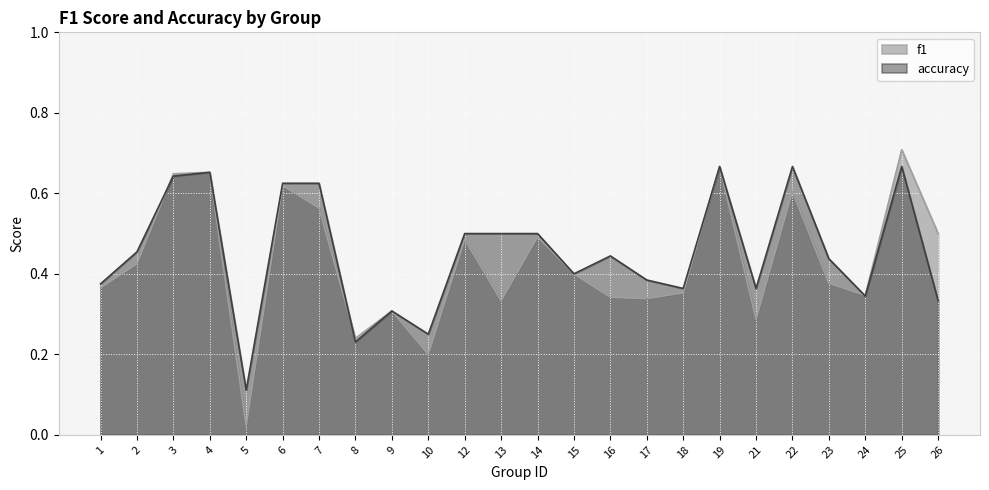

How many interior local peaks does the f1 series have?

8